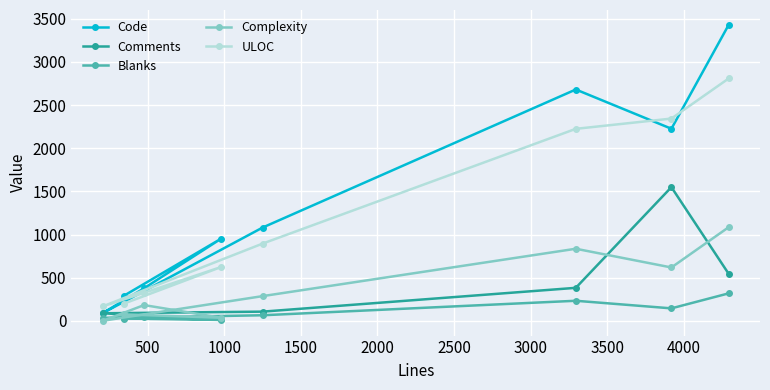

Which series has the widest spread of values?

Code